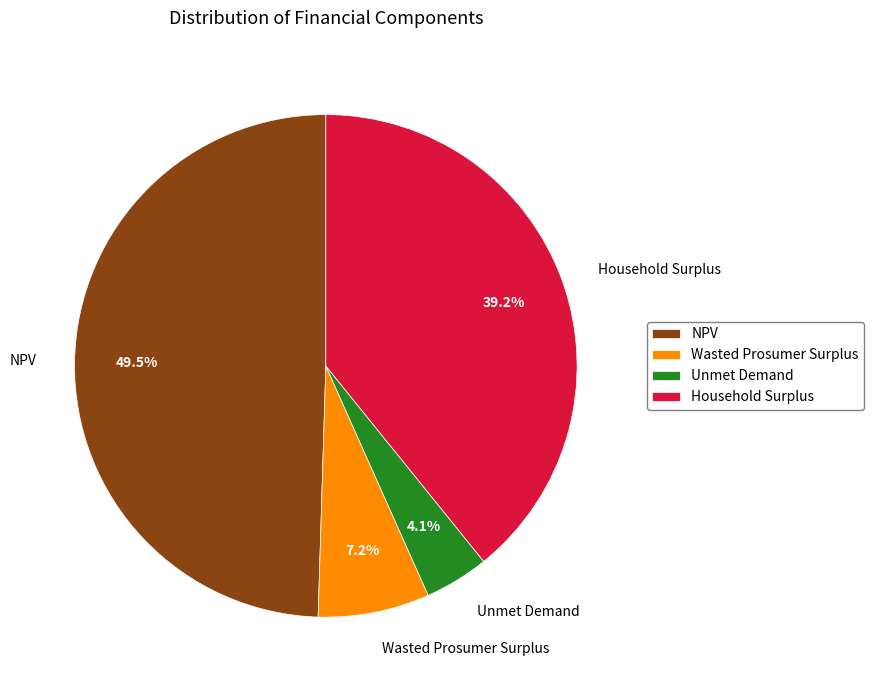

To the nearest percent, what portion does Unmet Demand represent?

4%